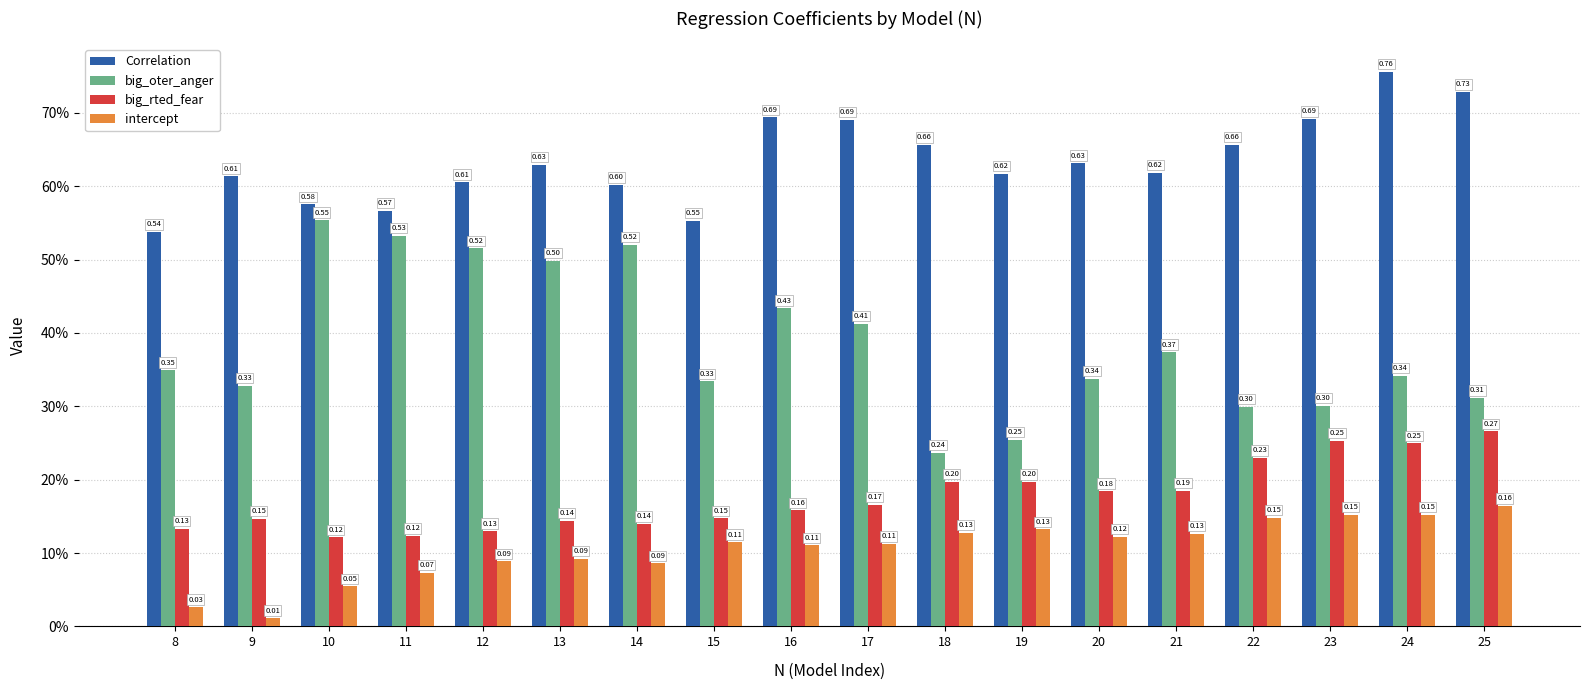

Which series has the largest total across all categories?

Correlation